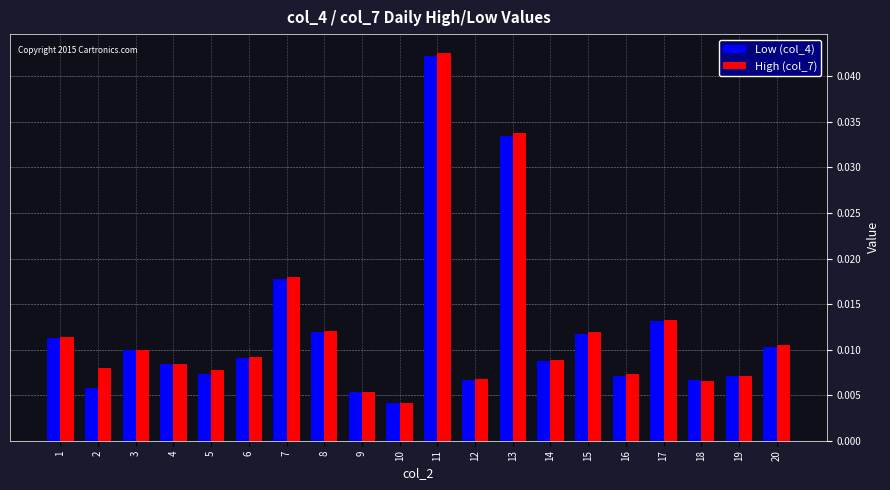

What are all the series names shown in the legend?

Low (col_4), High (col_7)